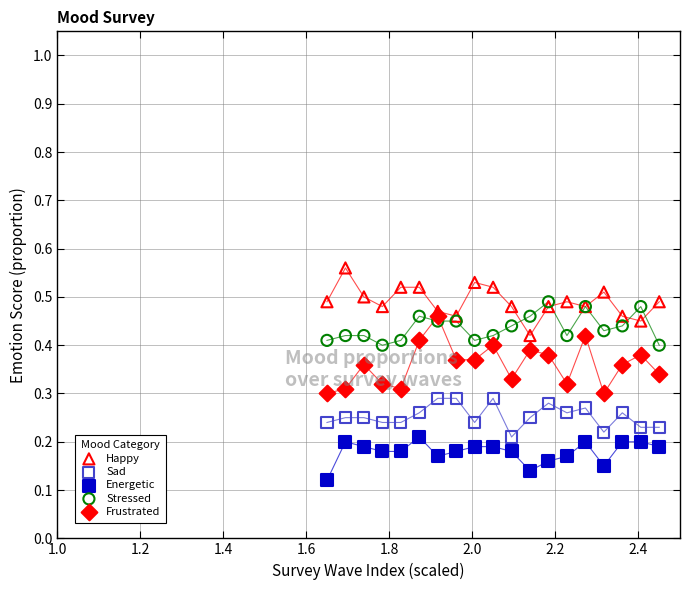

Which series reaches the maximum Y coordinate?

Happy